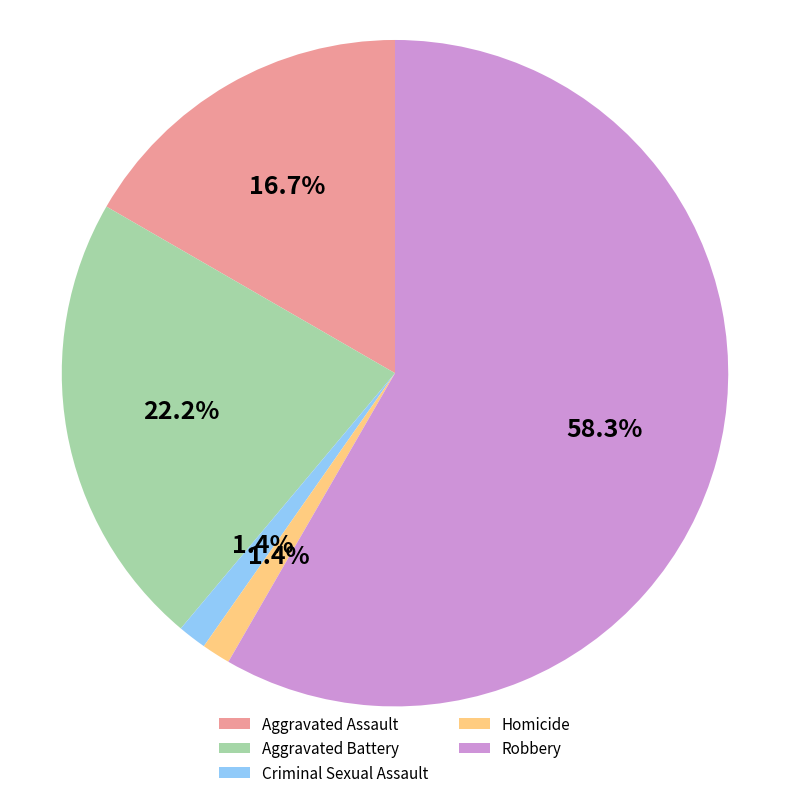

The Criminal Sexual Assault slice represents 15% of the pie. True or false?

False